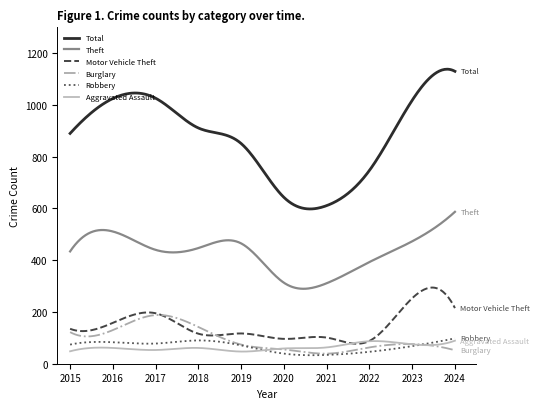

Which series has the widest spread of values?

Total